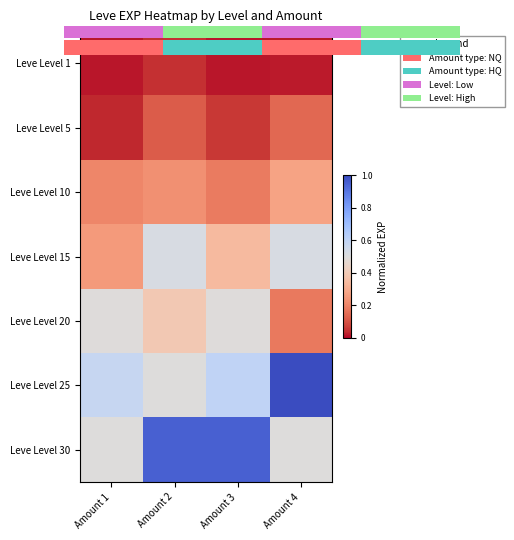

Rank the series by their maximum value, from lowest to highest.

Leve Level 1, Leve Level 5, Leve Level 10, Leve Level 20, Leve Level 15, Leve Level 30, Leve Level 25